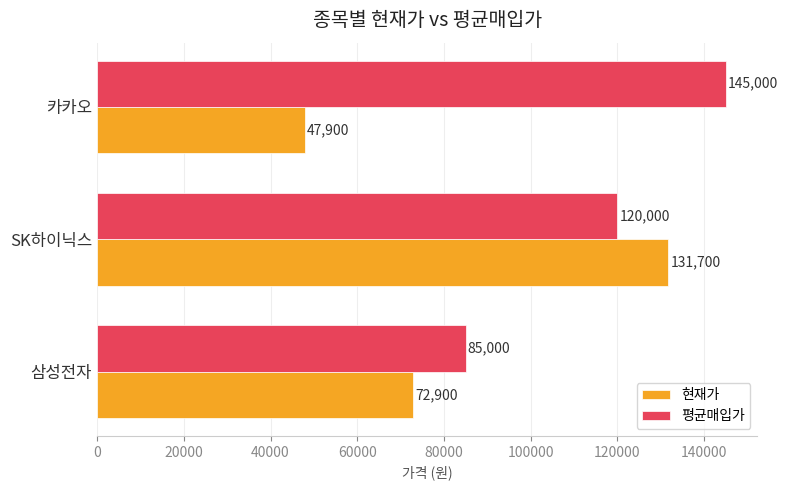

What is the maximum value for 평균매입가?

145000